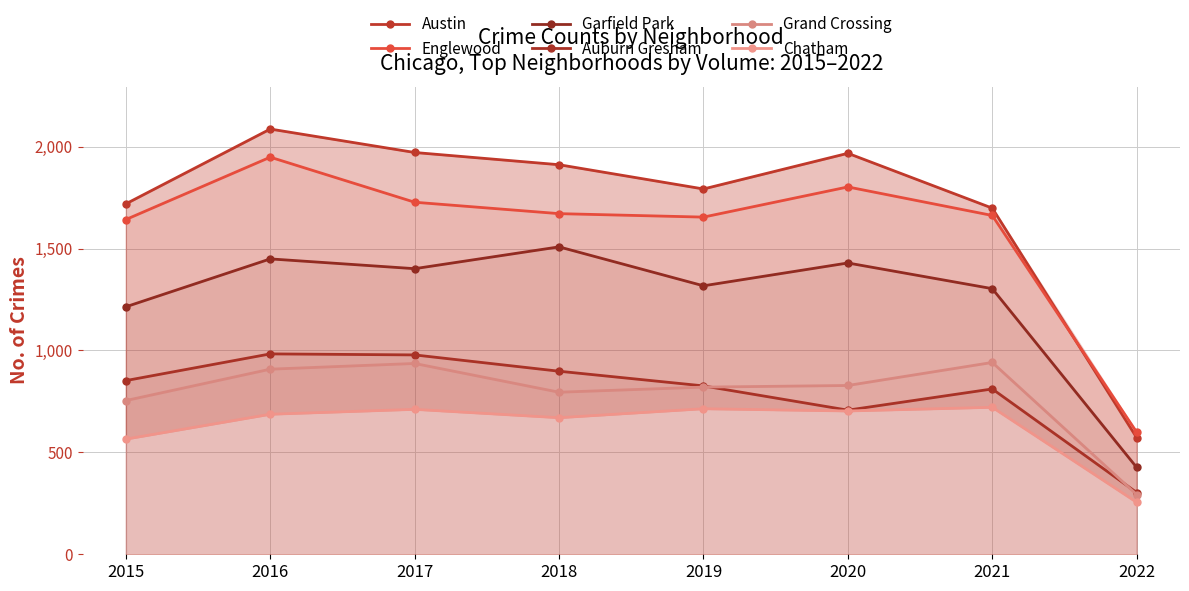

Between 2018 and 2019, which series saw the biggest shift?

Garfield Park